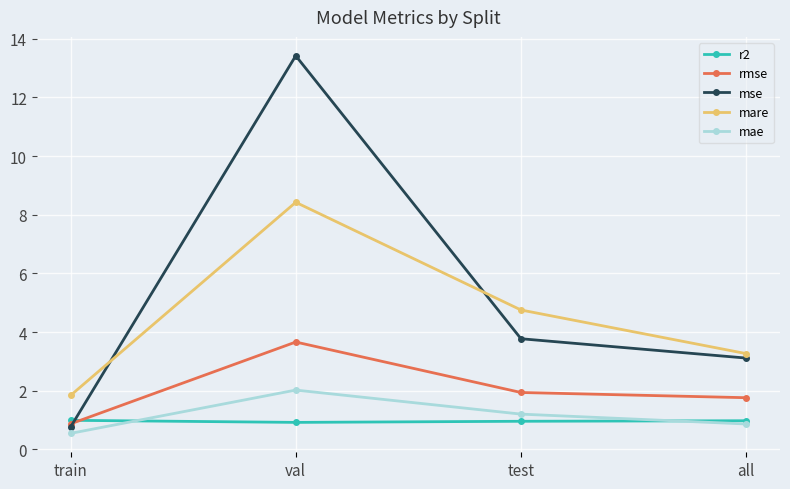

True or false: mare has a value of 8.4 at val.

True